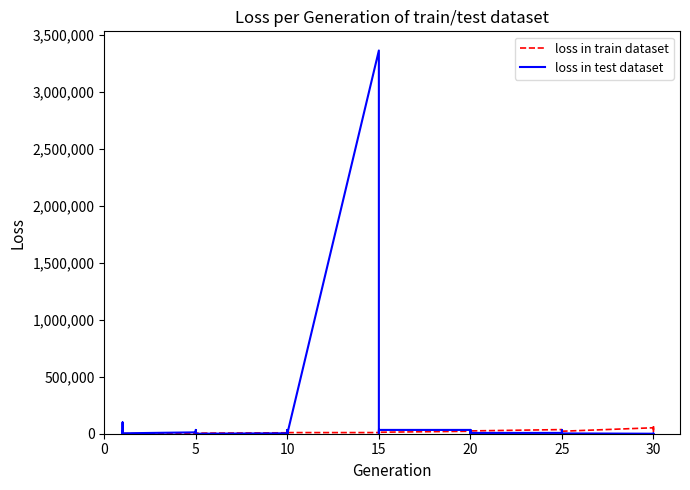

At how many categories does at least one series exceed 1732413?

1